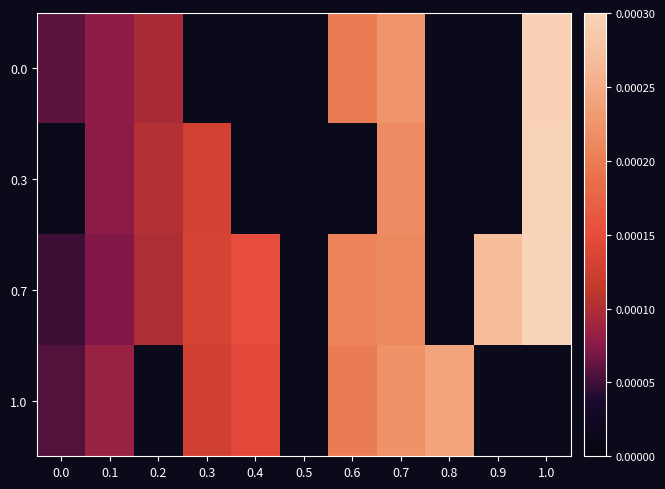

Rank the series at 0.8 from lowest to highest value.

0.0, 0.3, 0.7, 1.0